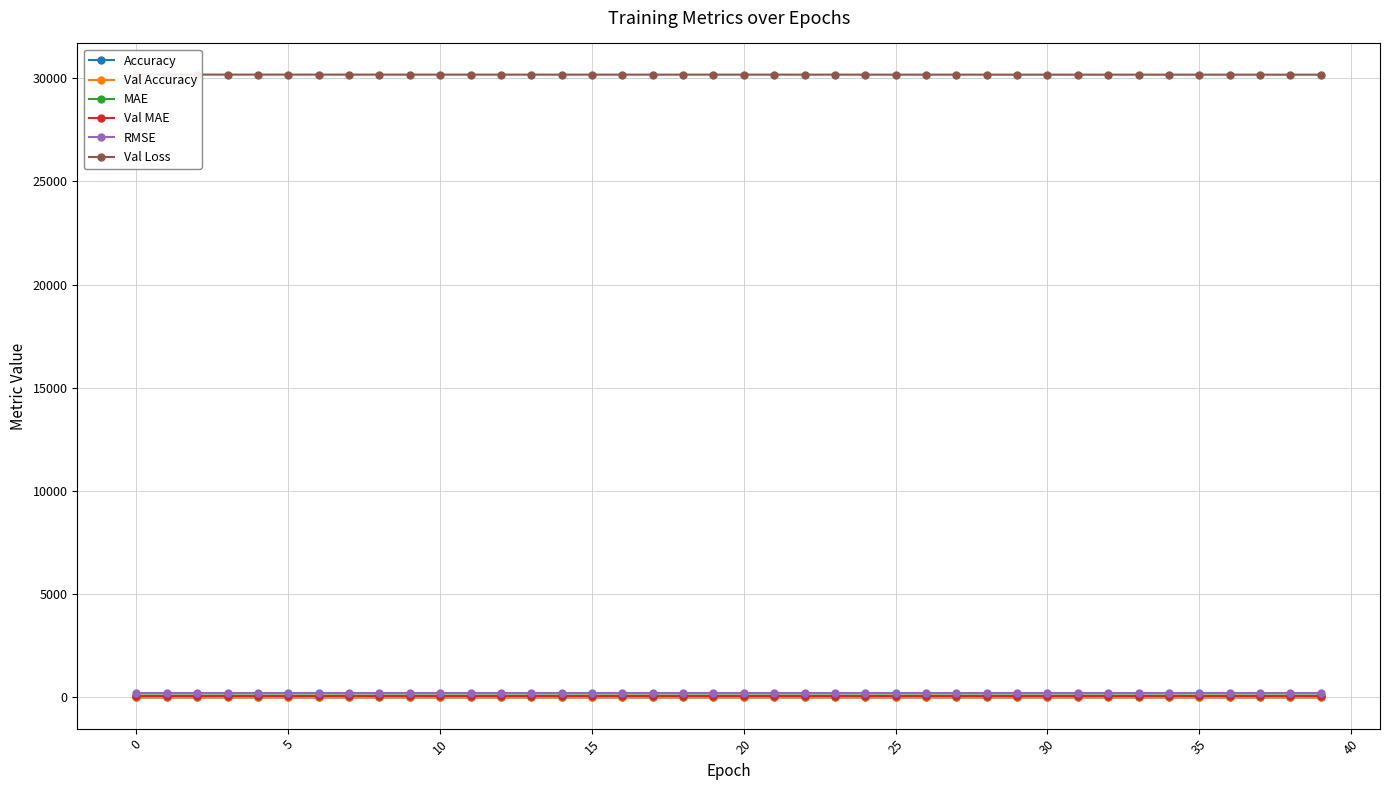

True or false: Val MAE and MAE cross at least once.

False